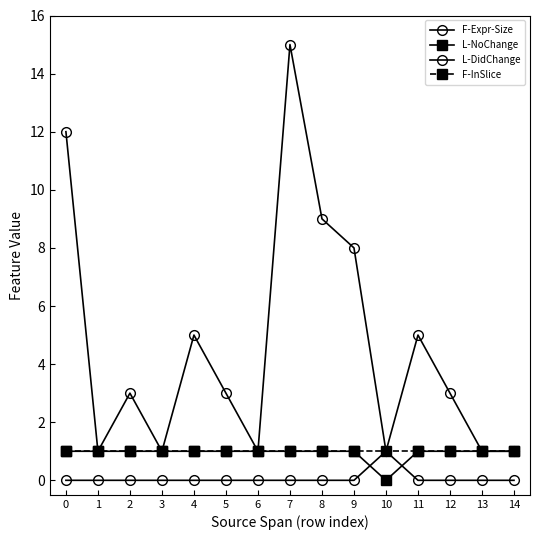

How many categories are shown in the chart?

15